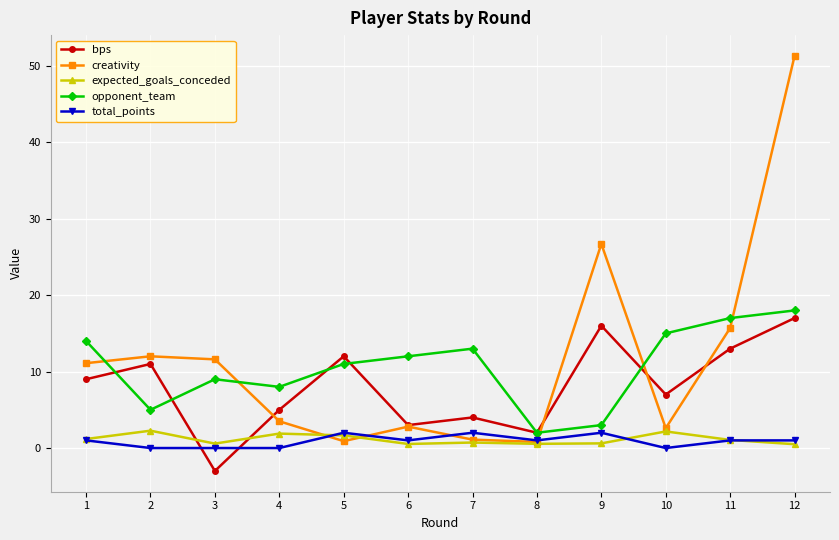

What is the greatest value displayed?

51.3